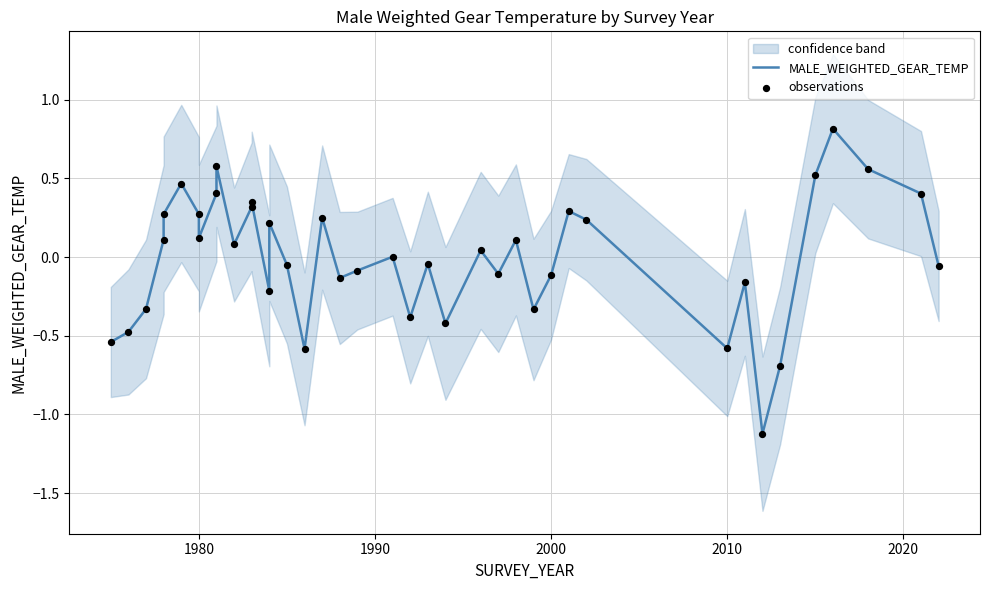

Which series has the largest Y range (max minus min)?

MALE_WEIGHTED_GEAR_TEMP